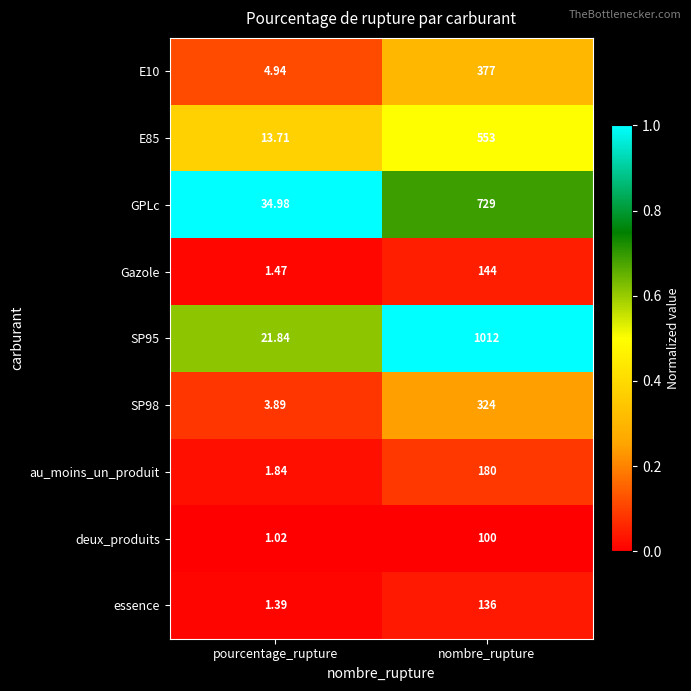

At which category is the sum across all series the highest?

nombre_rupture